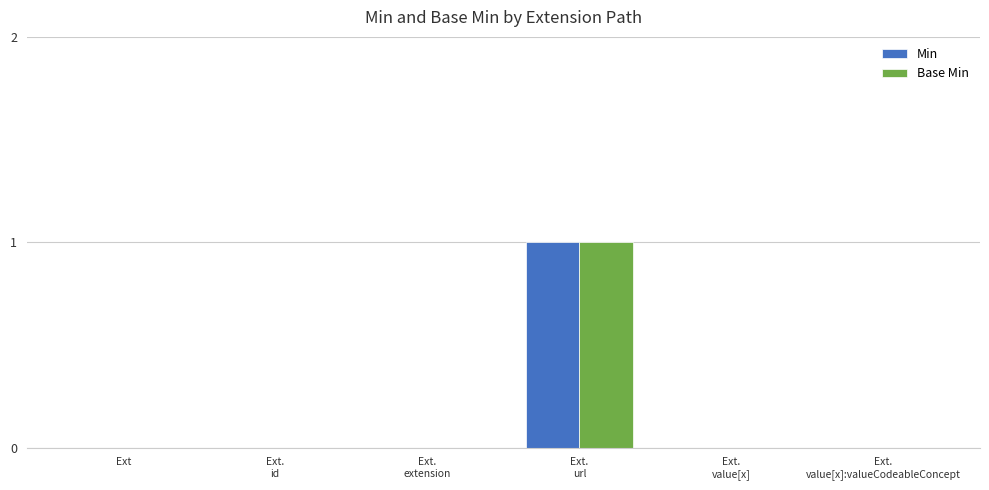

Are the bars horizontal?

No